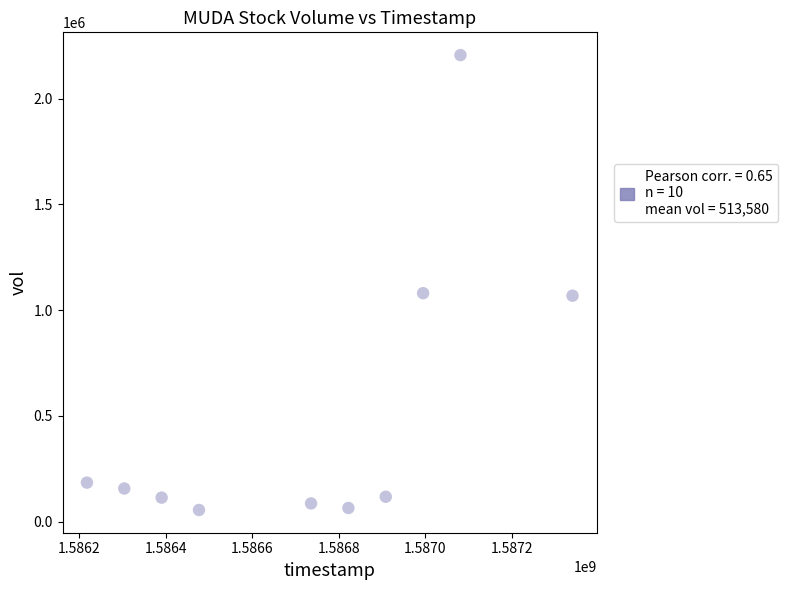

What is the range of Y values (max minus min)?

2150200